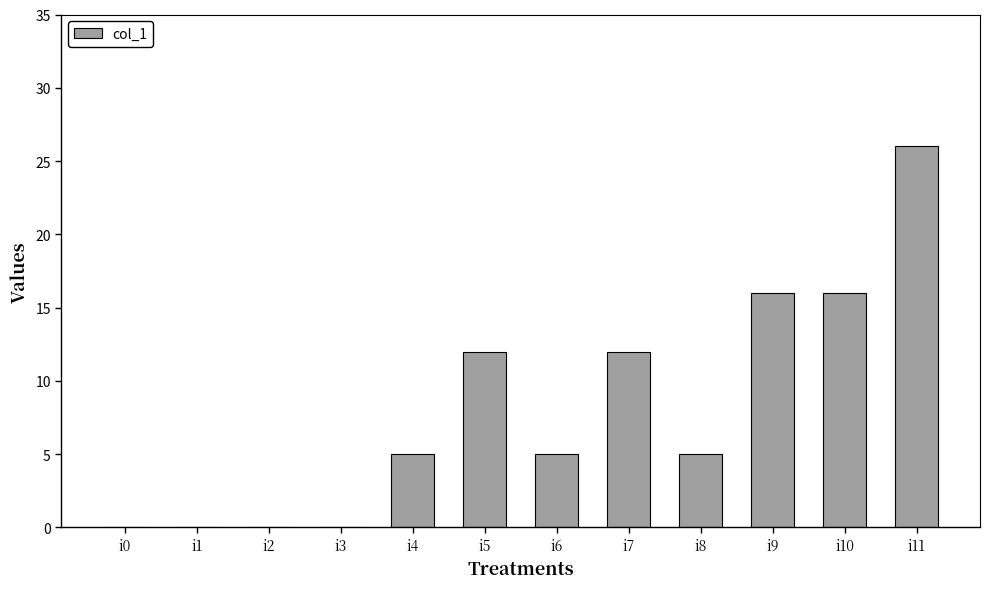

Reading left to right, list all the values displayed in this chart.

i0=0	i1=0	i2=0	i3=0	i4=5	i5=12	i6=5	i7=12	i8=5	i9=16	i10=16	i11=26